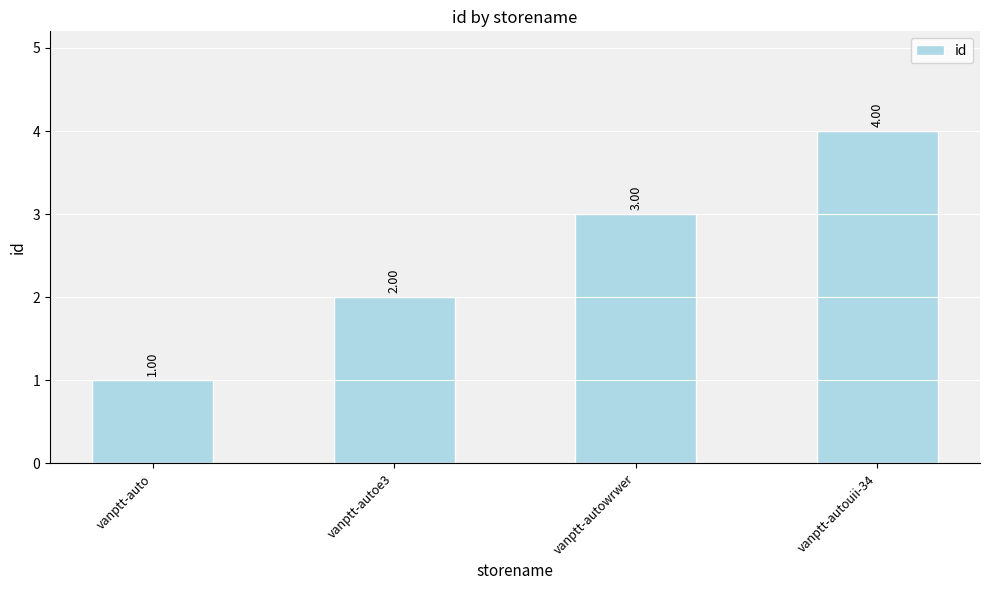

What is the label of the 1st bar from the left?

vanptt-auto